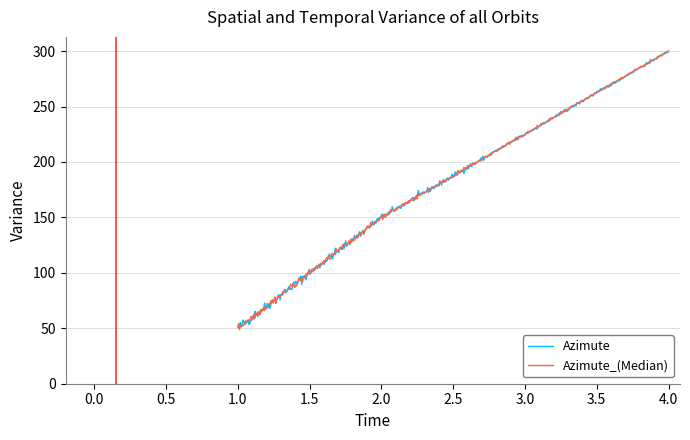

What is the smallest value displayed?

48.7